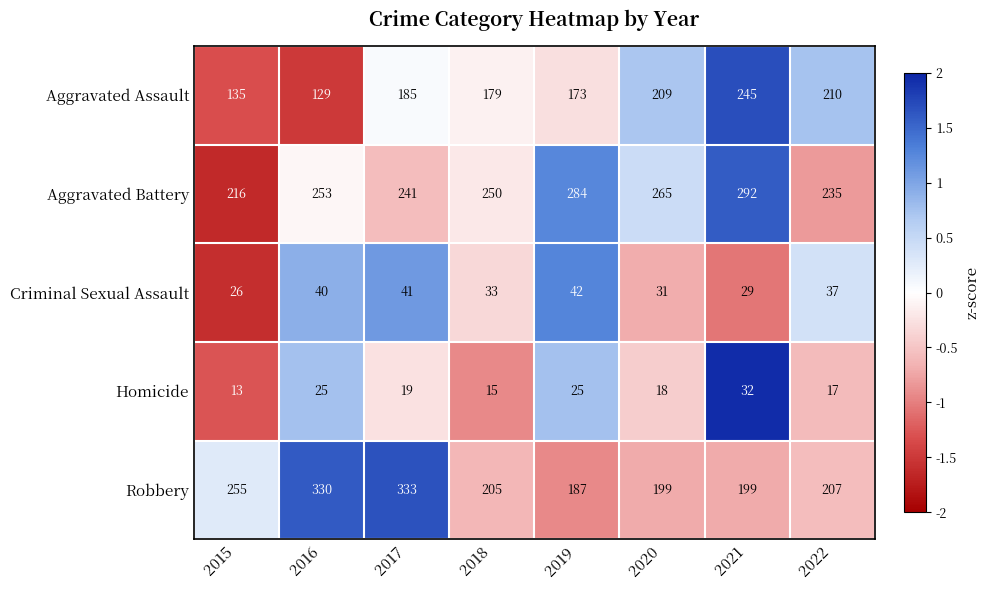

Rank the series at 2017 from highest to lowest value.

Robbery, Aggravated Battery, Aggravated Assault, Criminal Sexual Assault, Homicide